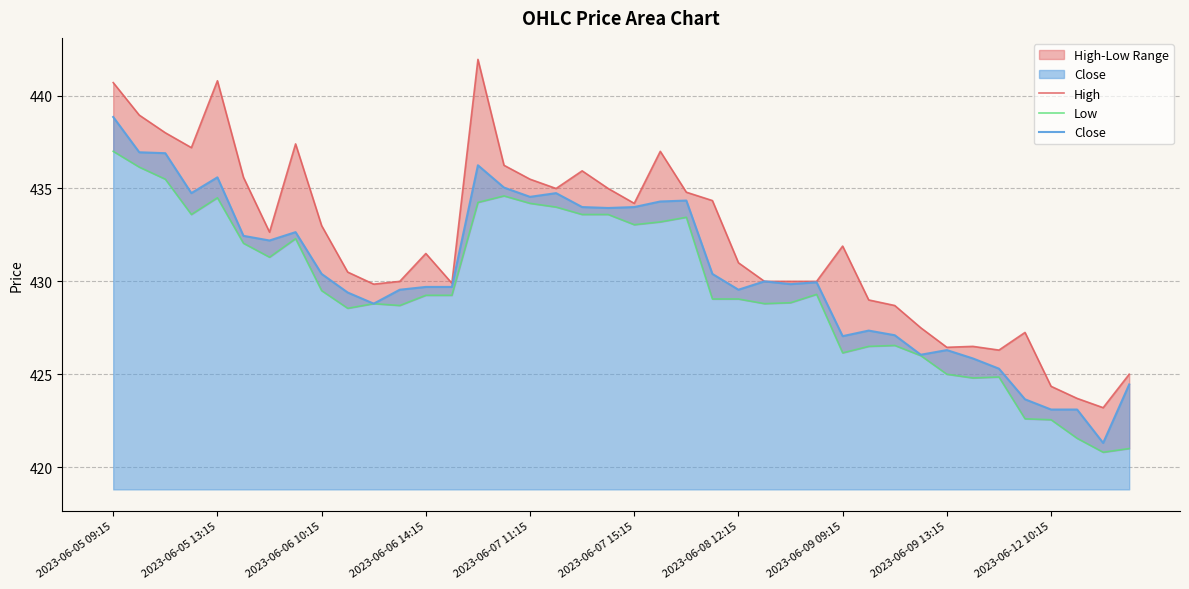

At how many categories does at least one series exceed 433?

17